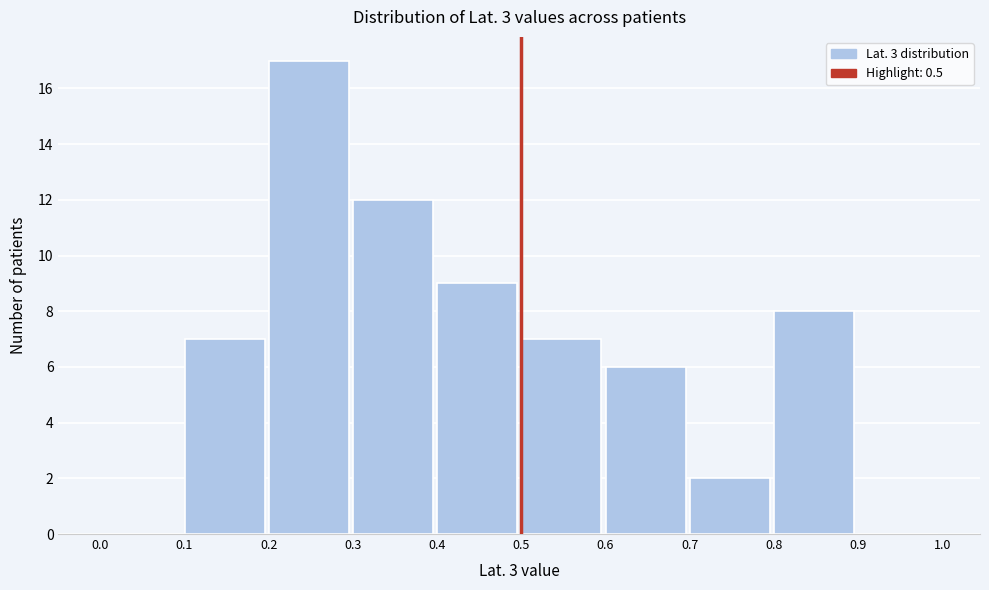

Reading left to right, list every bar in this chart as the range it spans on the x-axis followed by its height. The values are not printed on the chart, so give them approximately, as read against the axis.

0.0 to 0.1: 0
0.1 to 0.2: 7
0.2 to 0.3: 17
0.3 to 0.4: 12
0.4 to 0.5: 9
0.5 to 0.6: 7
0.6 to 0.7: 6
0.7 to 0.8: 2
0.8 to 0.9: 8
0.9 to 1.0: 0